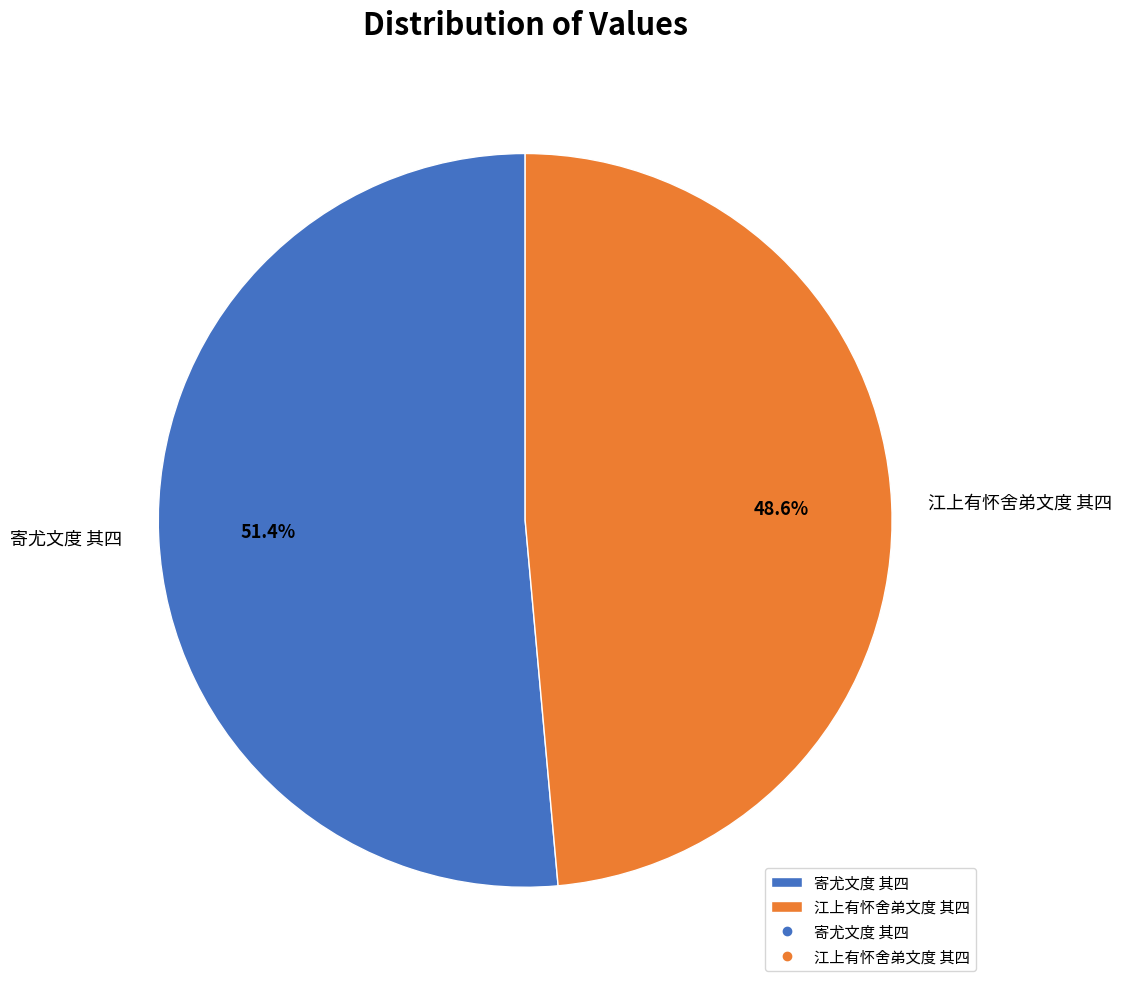

To the nearest percent, what portion does 寄尤文度 其四 represent?

51%